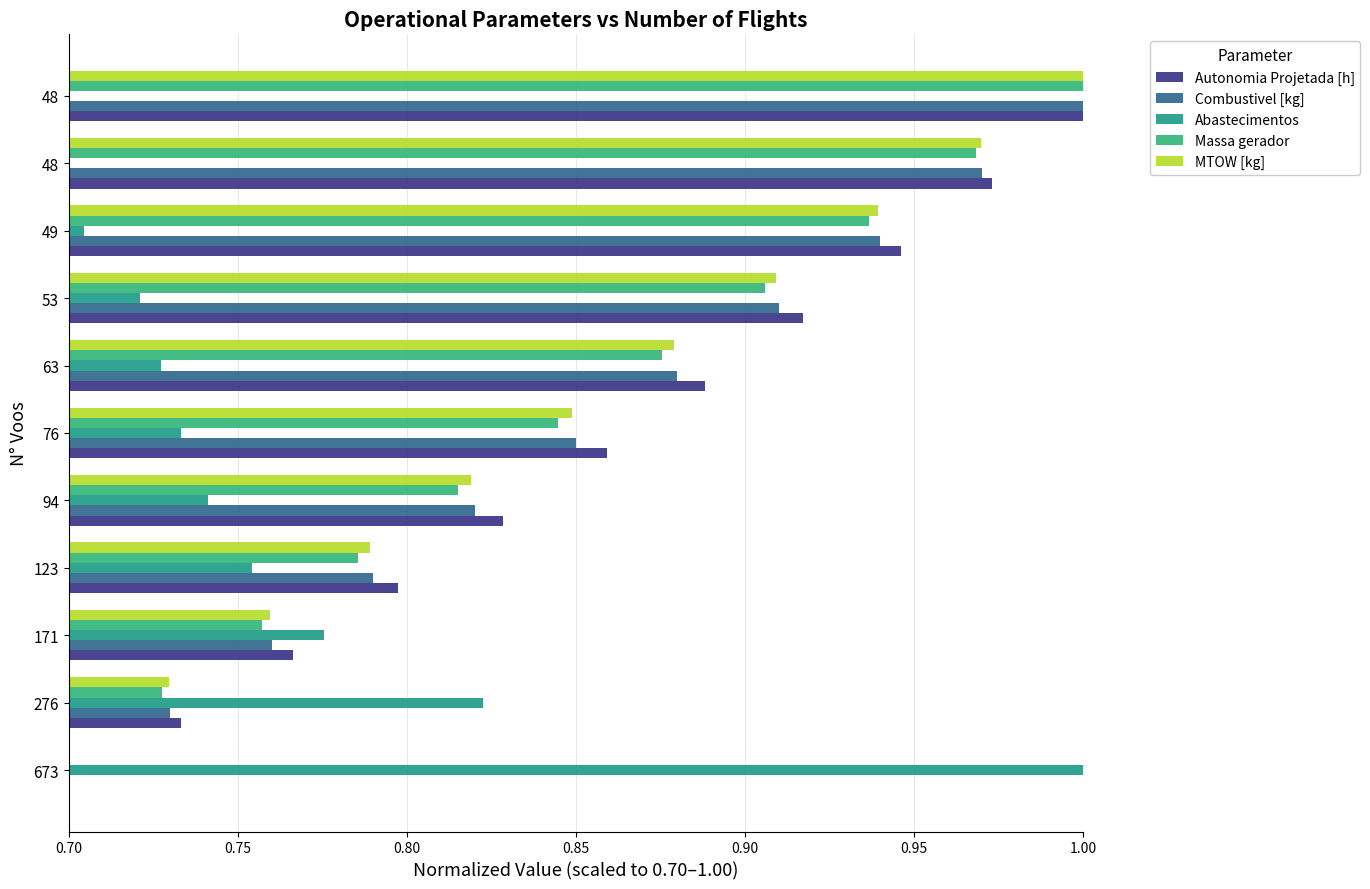

How many distinct data groups are displayed?

5